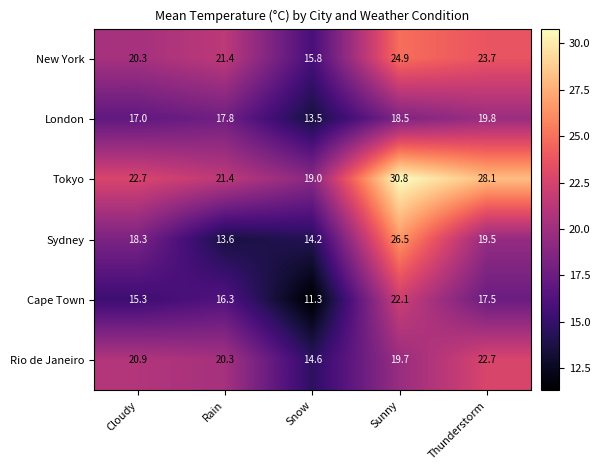

At Thunderstorm, list the series in order from smallest to largest.

Cape Town, Sydney, London, Rio de Janeiro, New York, Tokyo